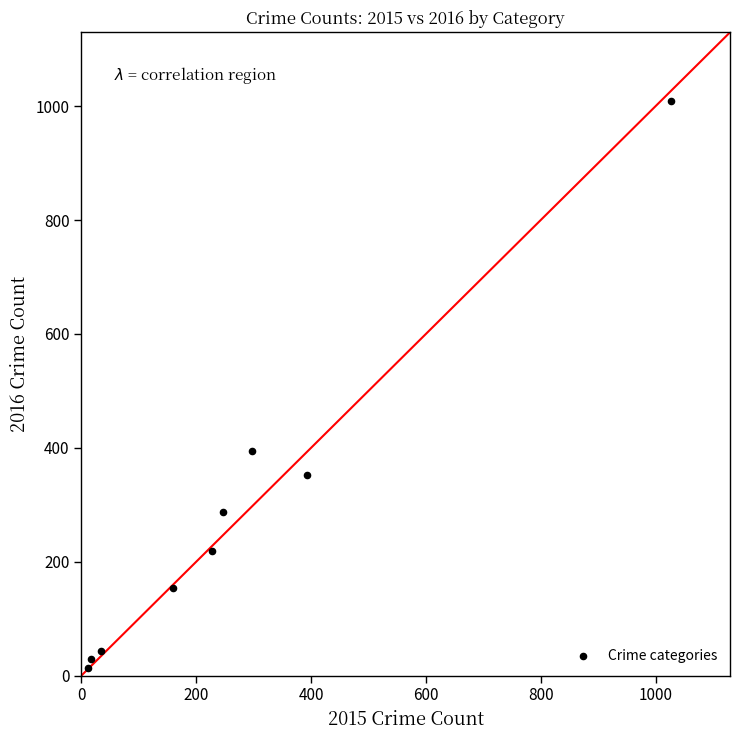

What is the range of Y values (max minus min)?

996